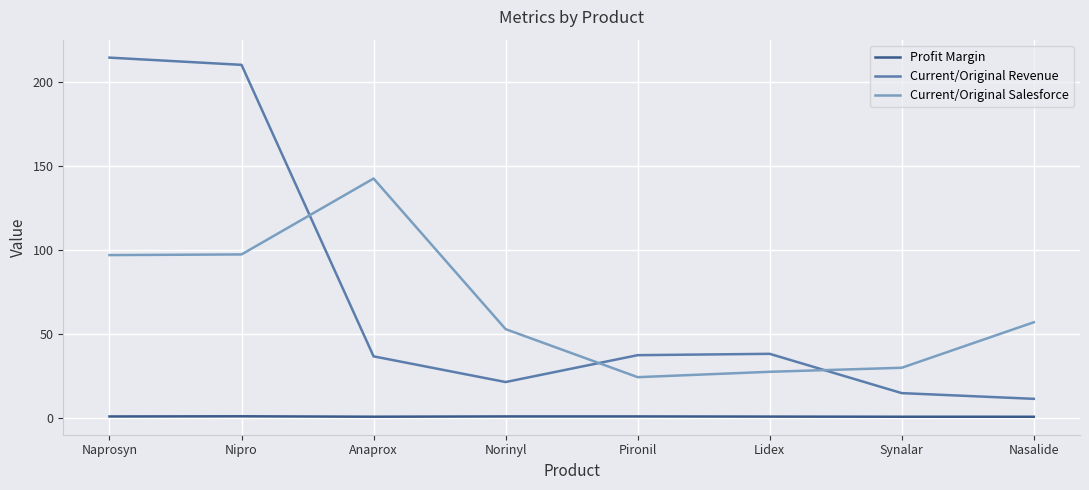

Where is the first local minimum for Current/Original Revenue?

Norinyl